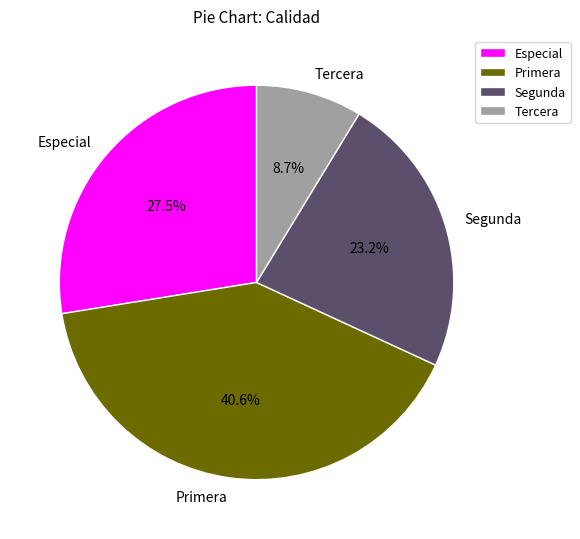

Is it true that Tercera is 9% of the pie?

True